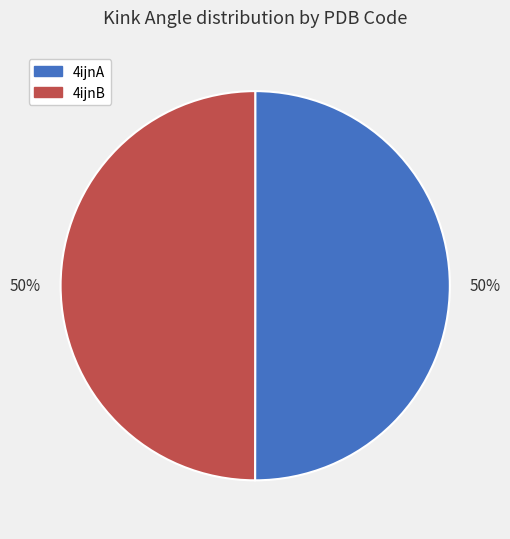

True or false: 4ijnA accounts for 50% of the total.

True